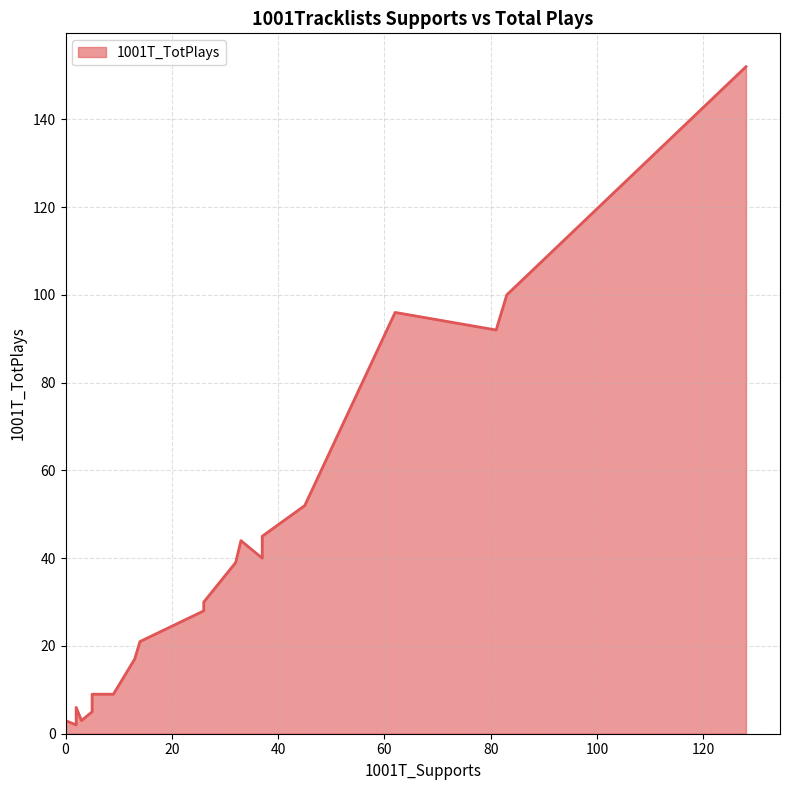

How many lines are shown in the chart?

1